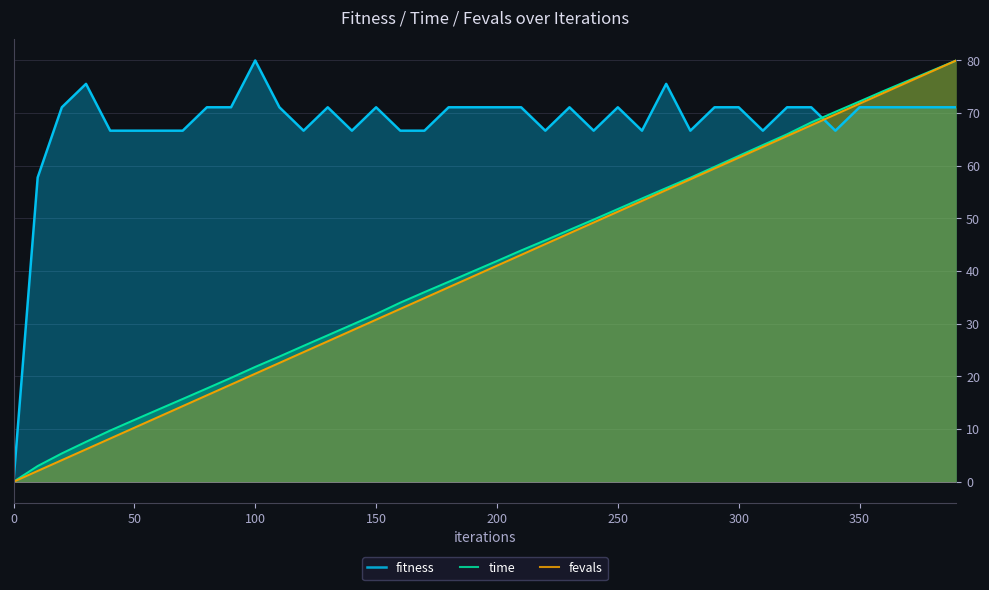

Which series has the largest total across all categories?

fitness